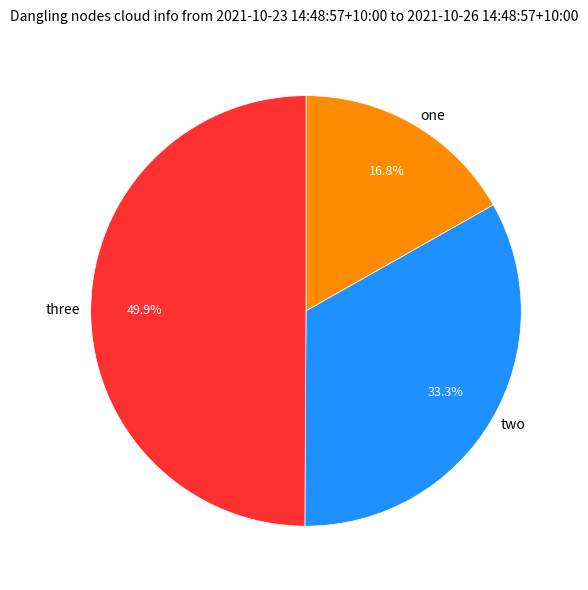

Do three and one together represent more than half of the pie?

Yes